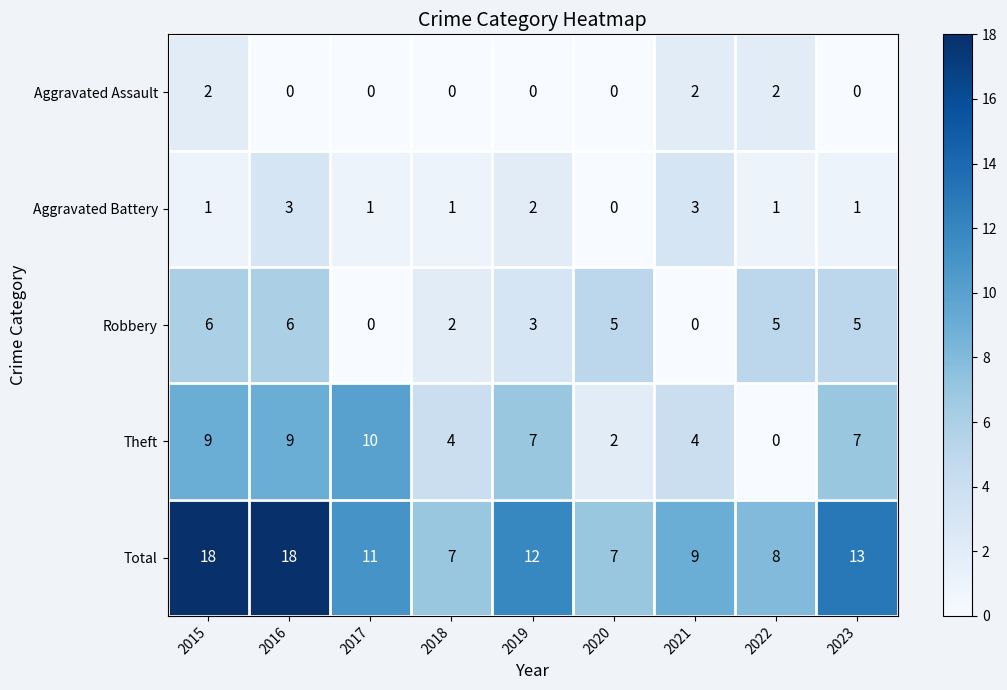

What is the maximum value shown in the chart?

18